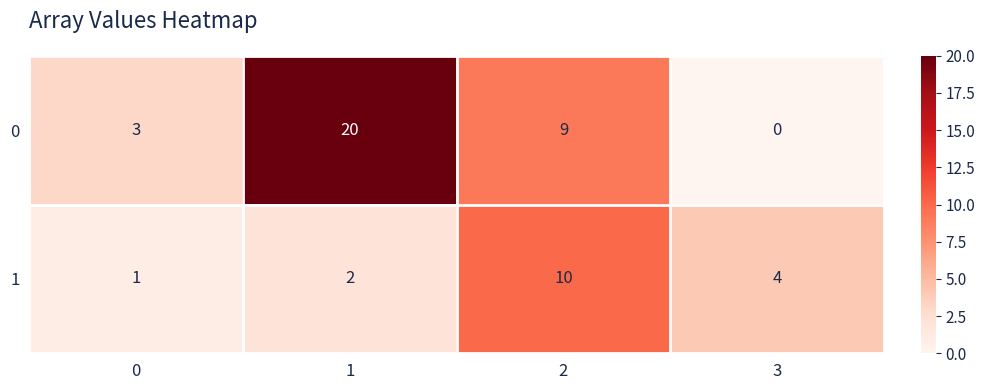

Count the 1 values in the range 2 to 10.

3